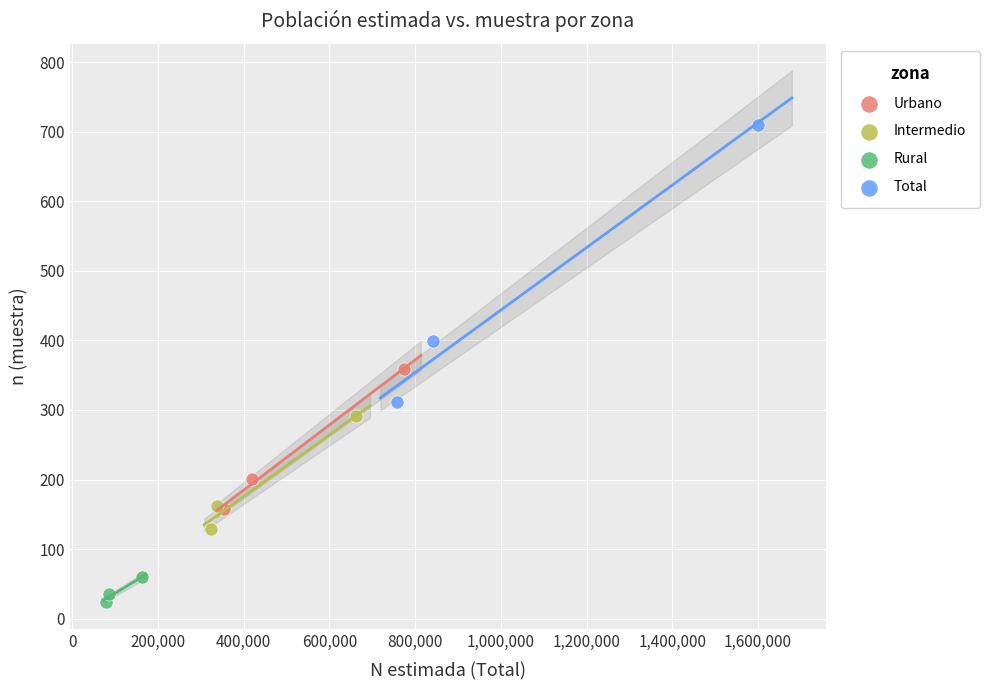

Which series reaches the minimum Y coordinate?

Rural